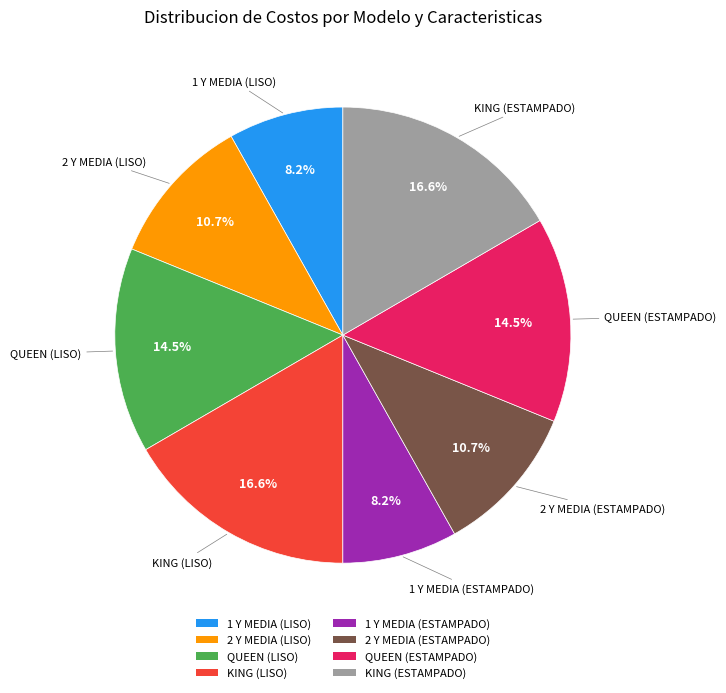

Is there a majority slice in this chart?

No